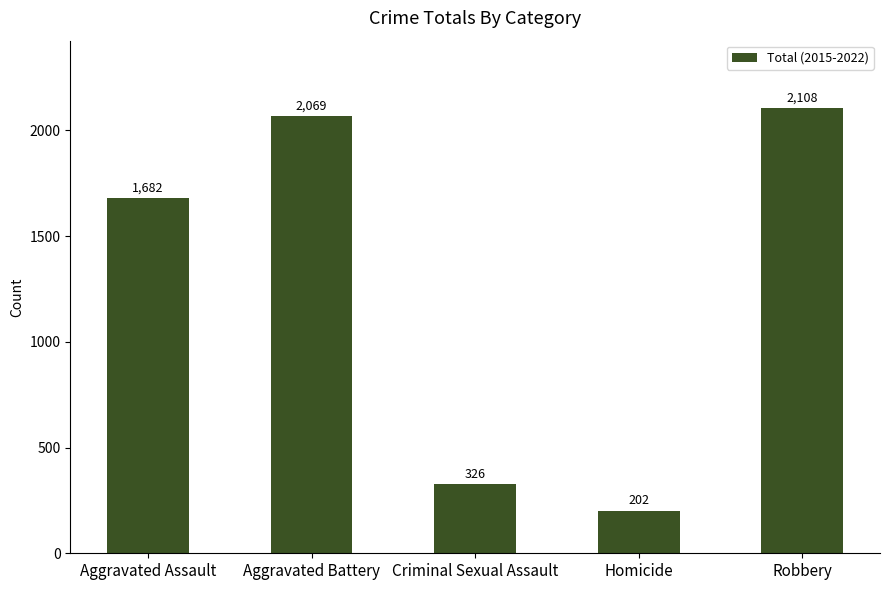

Rank the categories by value from highest to lowest.

Robbery, Aggravated Battery, Aggravated Assault, Criminal Sexual Assault, Homicide